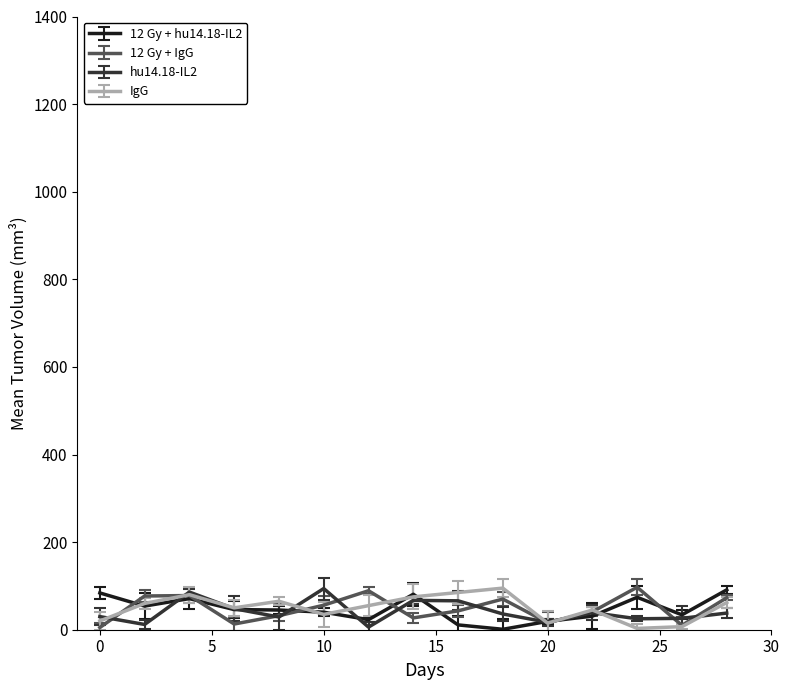

At which category does 12 Gy + hu14.18-IL2 reach its first local valley?

2